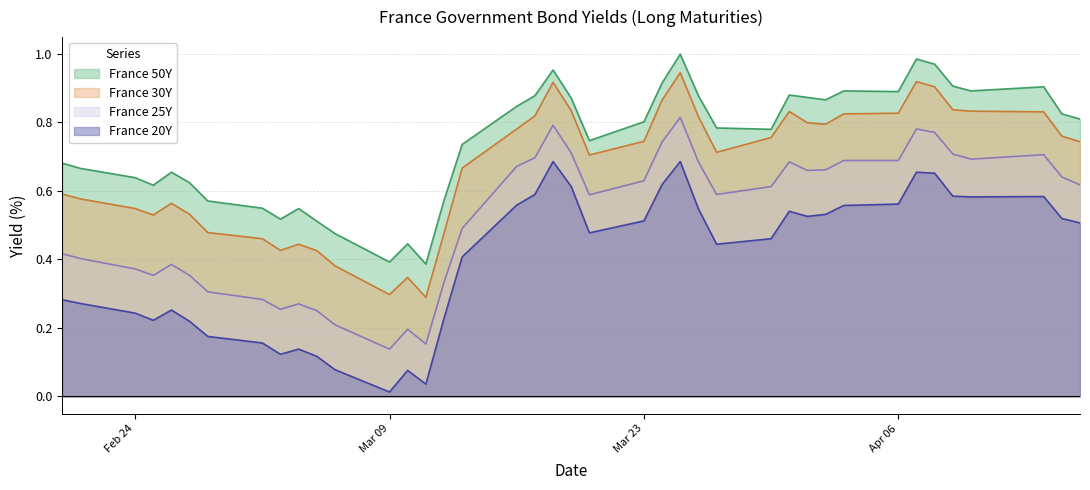

Reading right to left, extract all data points from this chart.

France 50Y: 0.8	0.8	0.9	0.9	0.9	1.0	1.0	0.9	0.9	0.9	0.9	0.9	0.8	0.8	0.9	1.0	0.9	0.8	0.7	0.9	1.0	0.9	0.8	0.7	0.6	0.4	0.4	0.4	0.5	0.5	0.5	0.5	0.5	0.6	0.6	0.7	0.6	0.6	0.7	0.7
France 30Y: 0.7	0.8	0.8	0.8	0.8	0.9	0.9	0.8	0.8	0.8	0.8	0.8	0.8	0.7	0.8	0.9	0.9	0.7	0.7	0.8	0.9	0.8	0.8	0.7	0.5	0.3	0.3	0.3	0.4	0.4	0.4	0.4	0.5	0.5	0.5	0.6	0.5	0.5	0.6	0.6
France 25Y: 0.6	0.6	0.7	0.7	0.7	0.8	0.8	0.7	0.7	0.7	0.7	0.7	0.6	0.6	0.7	0.8	0.7	0.6	0.6	0.7	0.8	0.7	0.7	0.5	0.3	0.2	0.2	0.1	0.2	0.2	0.3	0.3	0.3	0.3	0.4	0.4	0.4	0.4	0.4	0.4
France 20Y: 0.5	0.5	0.6	0.6	0.6	0.7	0.7	0.6	0.6	0.5	0.5	0.5	0.5	0.4	0.5	0.7	0.6	0.5	0.5	0.6	0.7	0.6	0.6	0.4	0.2	0.0	0.1	0.0	0.1	0.1	0.1	0.1	0.2	0.2	0.2	0.3	0.2	0.2	0.3	0.3